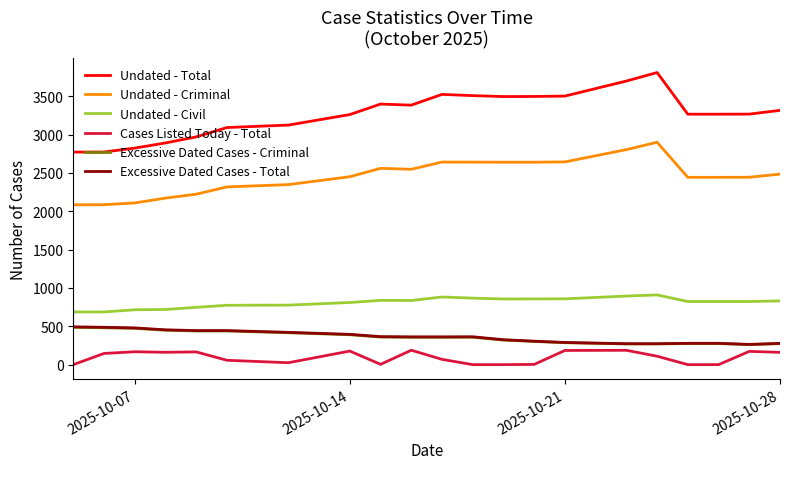

How many values in the Undated - Total series are below 3266?

10